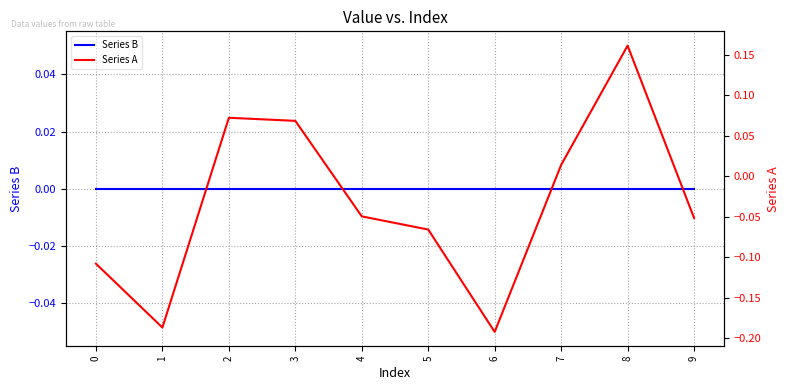

What is the sum of all Series A values?

-0.3